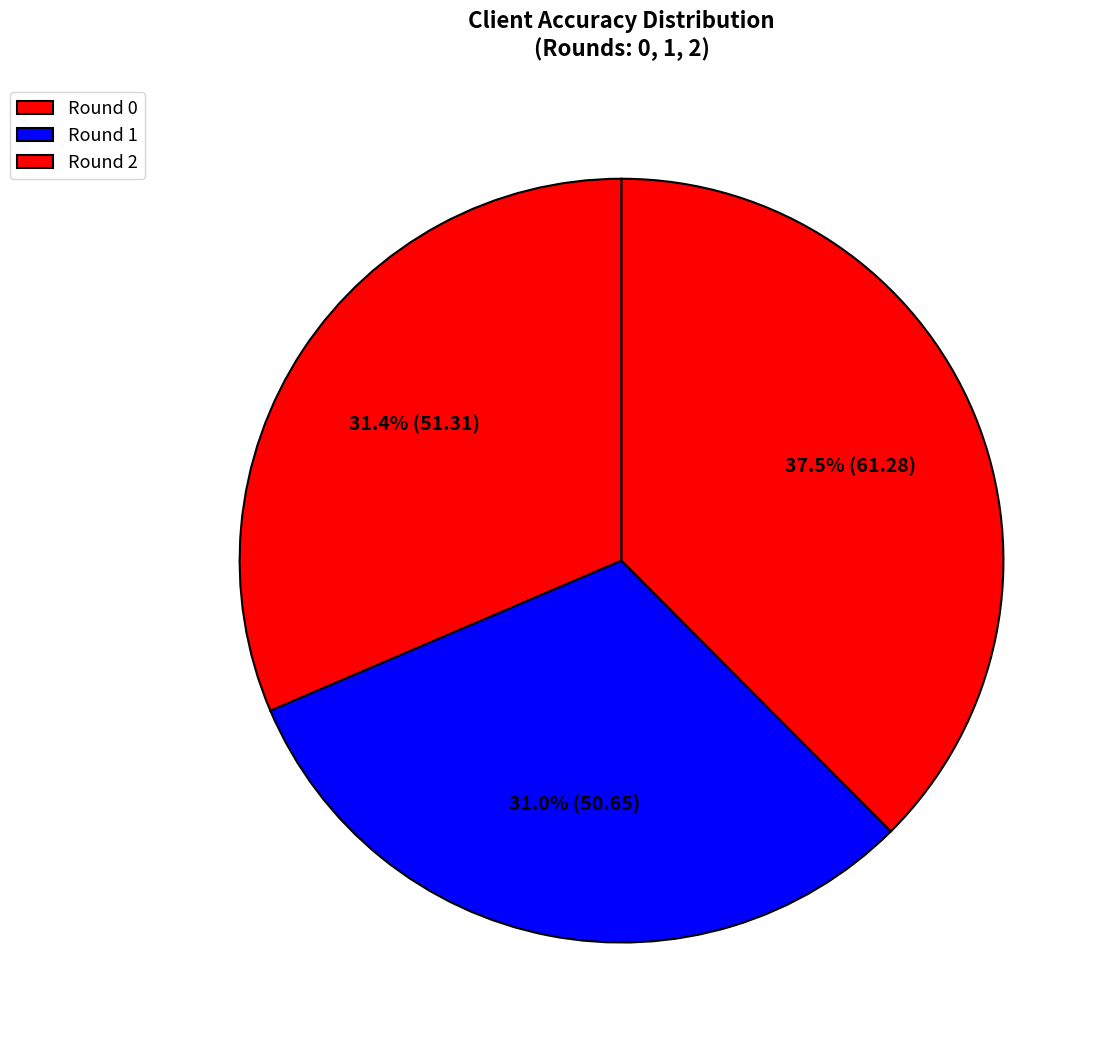

Rank the categories by value from lowest to highest.

Round 1, Round 0, Round 2